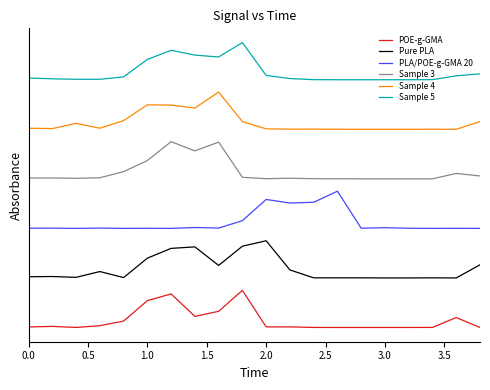

Is this an area chart (filled region under the line)?

No